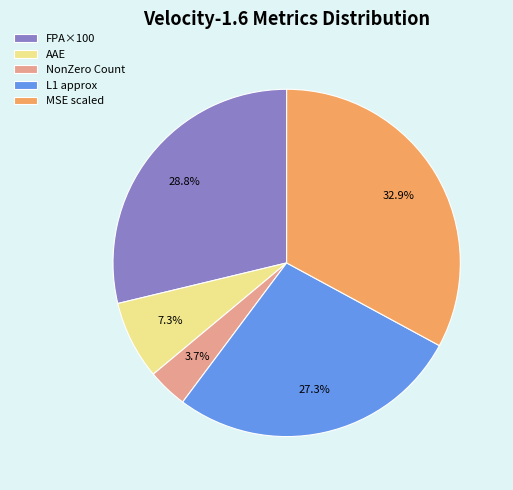

Which slice is the largest?

MSE scaled